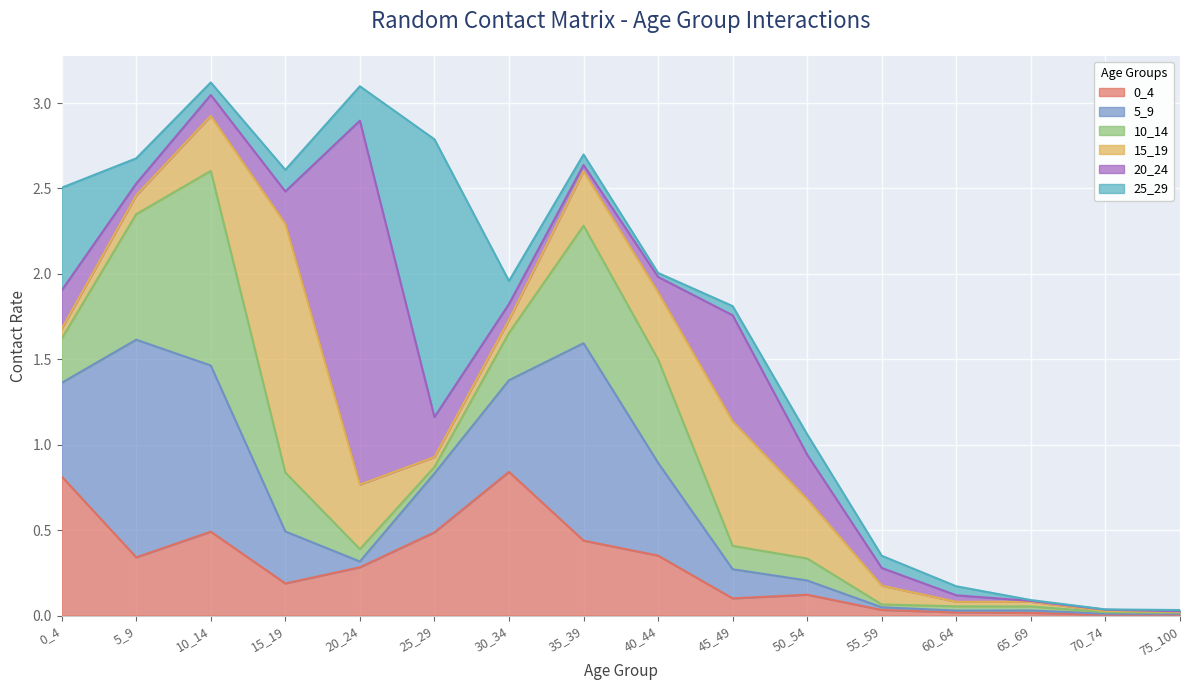

At 50_54, list the series in order from largest to smallest.

15_19, 20_24, 10_14, 0_4, 25_29, 5_9